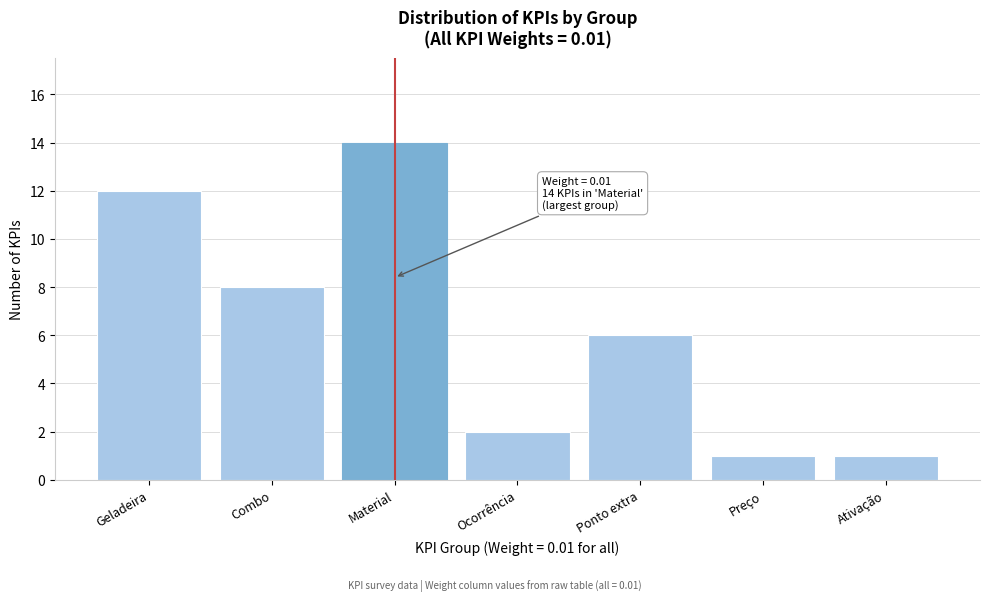

Reading right to left, transcribe all the data shown in this chart.

1	1	6	2	14	8	12